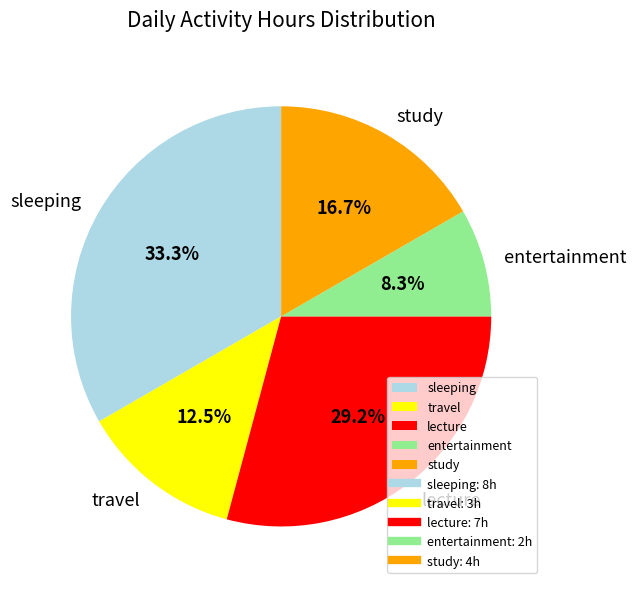

To the nearest percent, what is the difference between the largest and smallest slice percentages?

25%